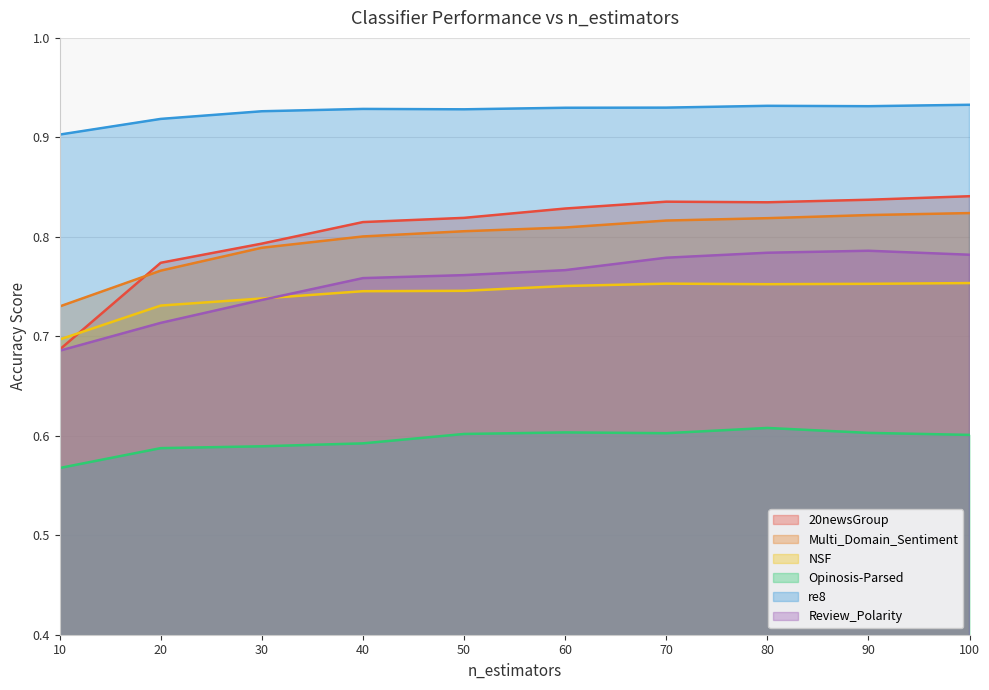

What is the difference between the second highest and second lowest values in the Review_Polarity series?

0.1